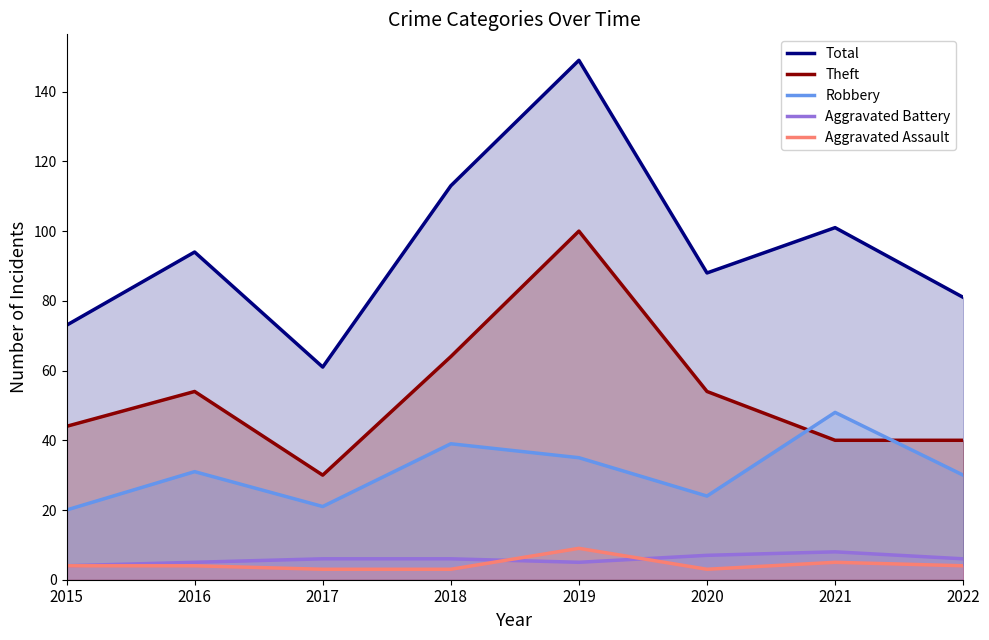

What is the average value of the Total series?

95